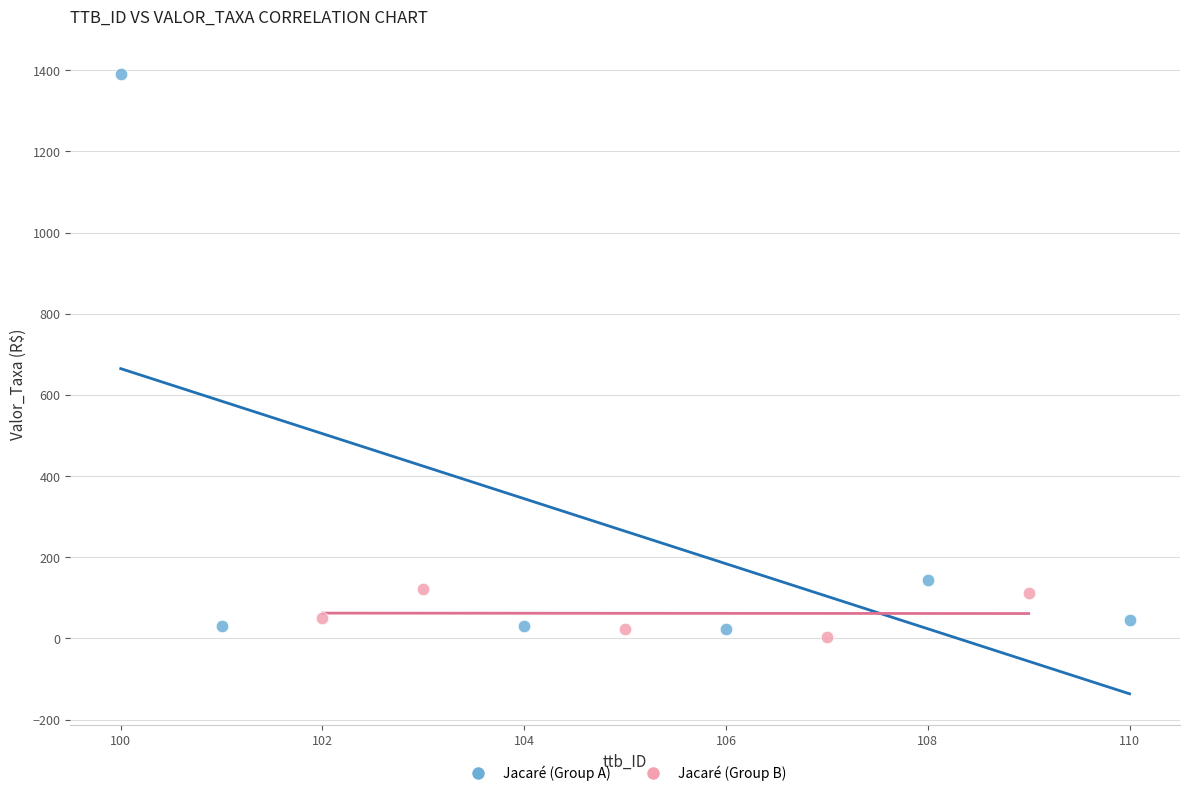

Which series has the largest Y range (max minus min)?

Jacaré (Group A)